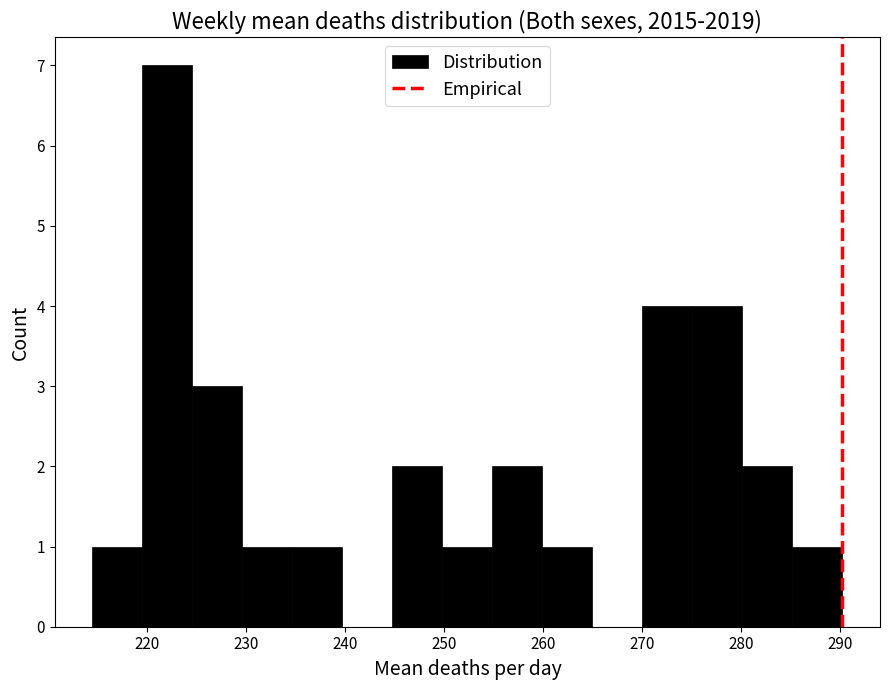

Reading left to right, list every bar in this chart as the range it spans on the x-axis followed by its height. Neither the bar edges nor the heights are printed on the chart, so give them approximately, as read against the axes.

214 to 219: 1
219 to 225: 7
225 to 230: 3
230 to 235: 1
235 to 240: 1
240 to 245: 0
245 to 250: 2
250 to 255: 1
255 to 260: 2
260 to 265: 1
265 to 270: 0
270 to 275: 4
275 to 280: 4
280 to 285: 2
285 to 290: 1